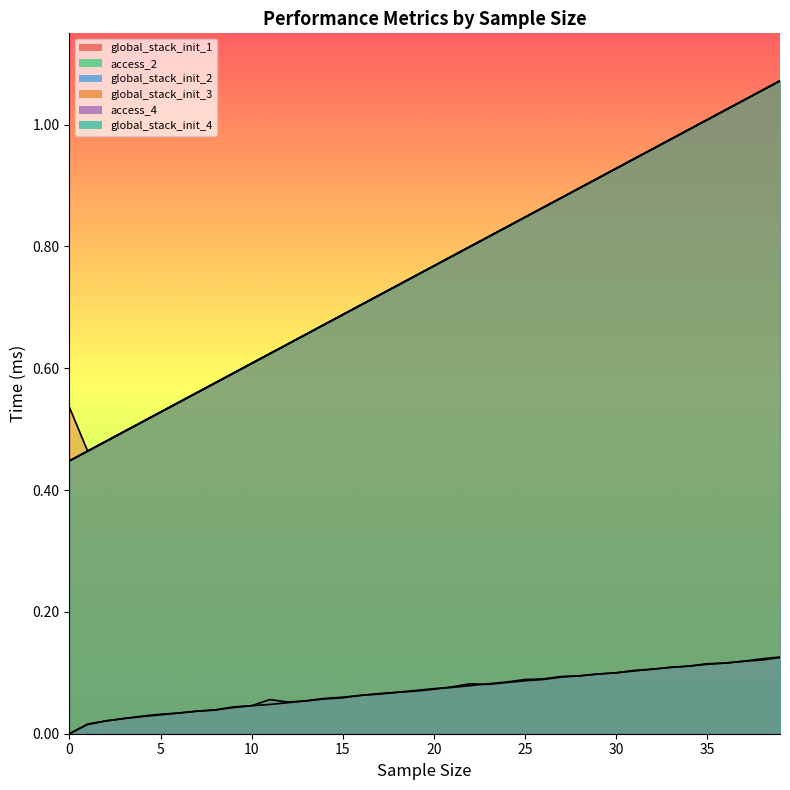

How many distinct data groups are displayed?

6